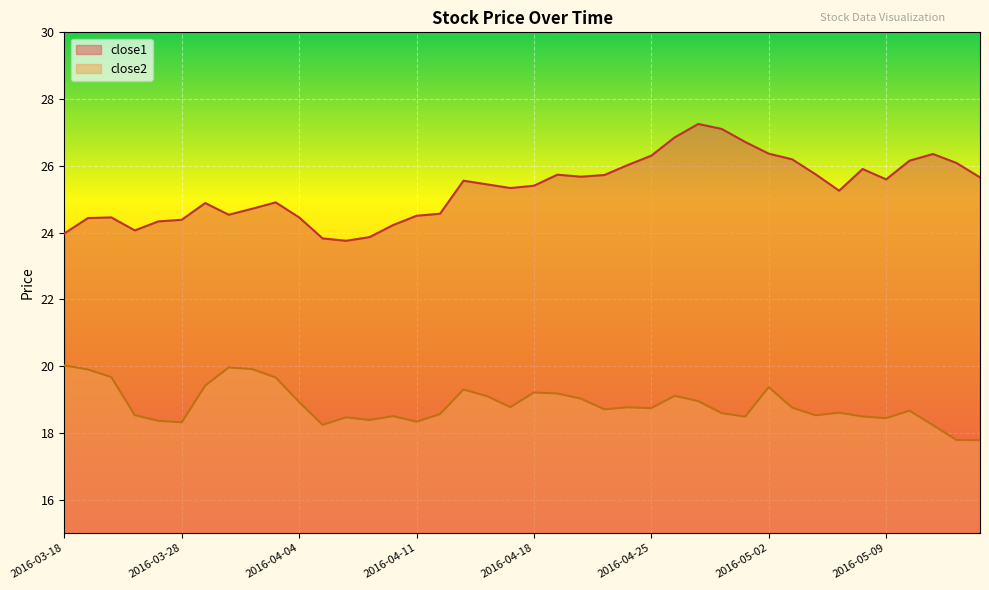

How many series are shown in this chart?

2